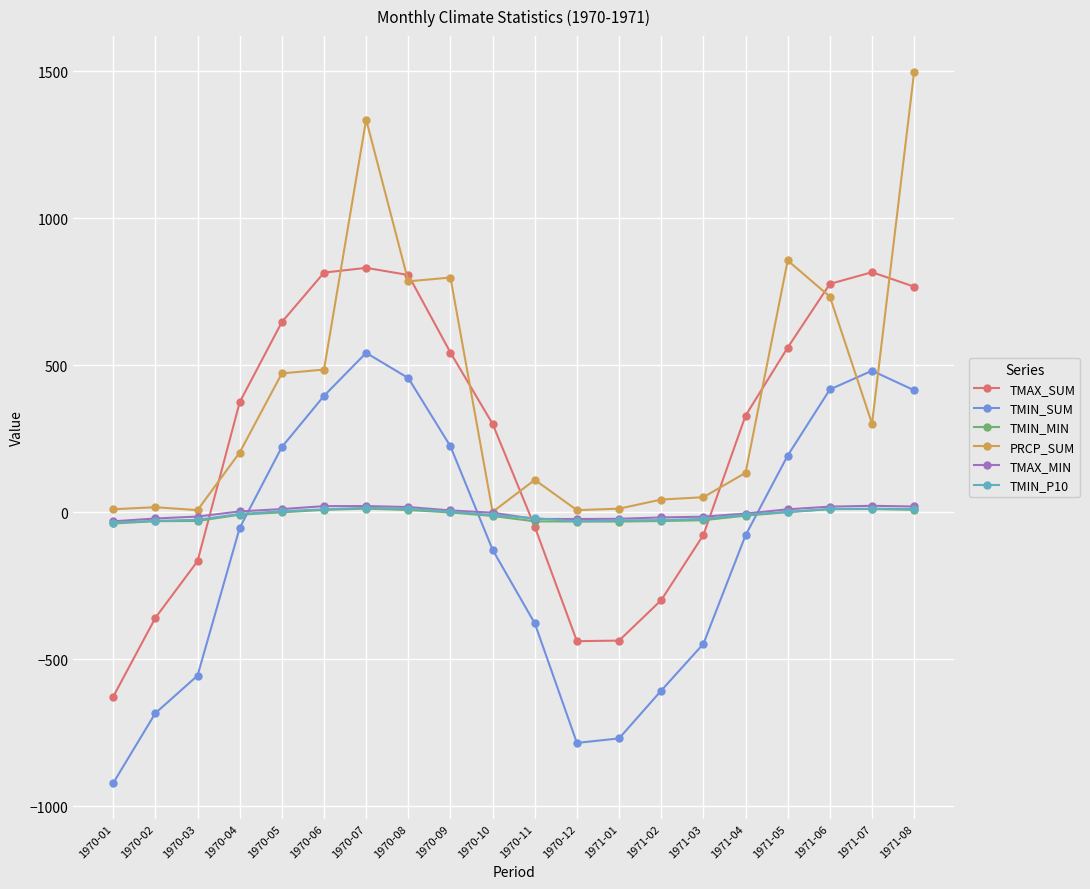

How many distinct data groups are displayed?

6